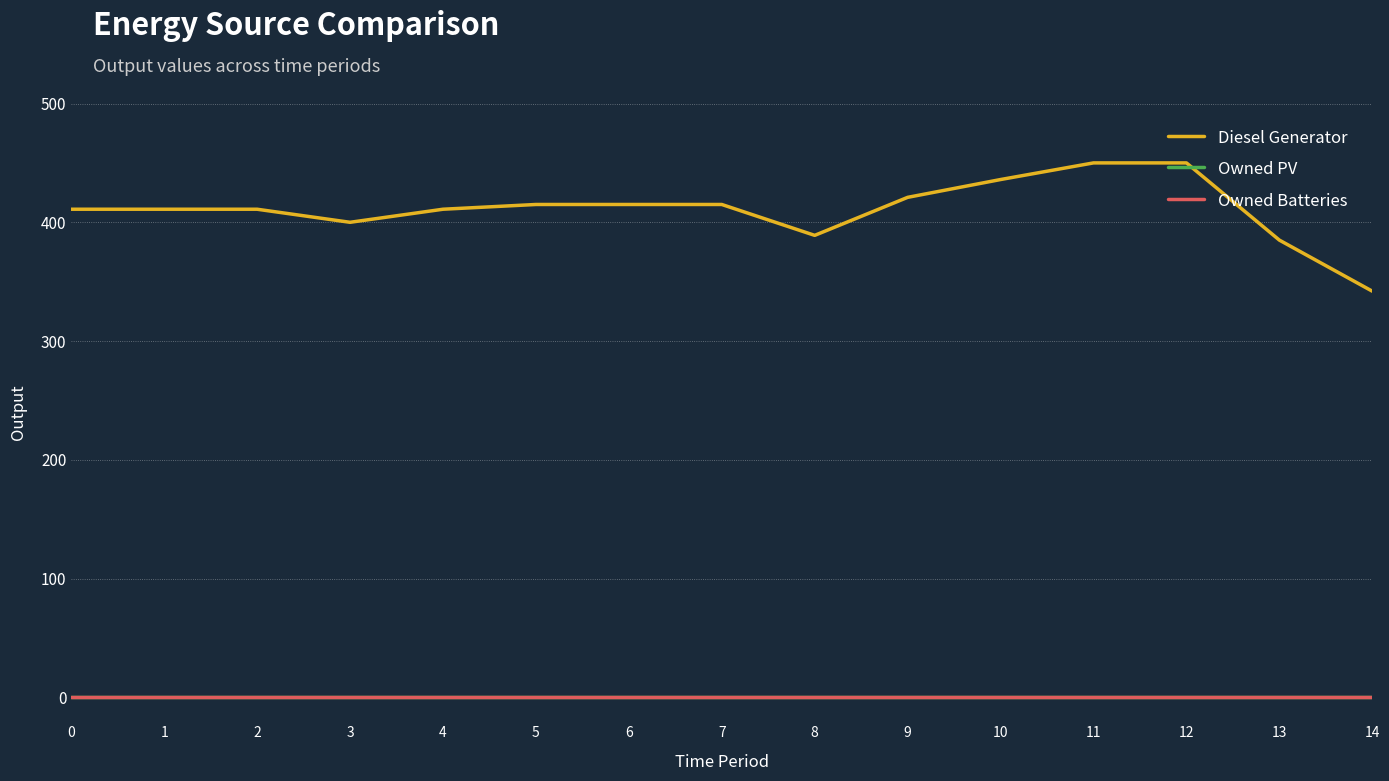

Does the chart display data point markers on the line(s)?

No